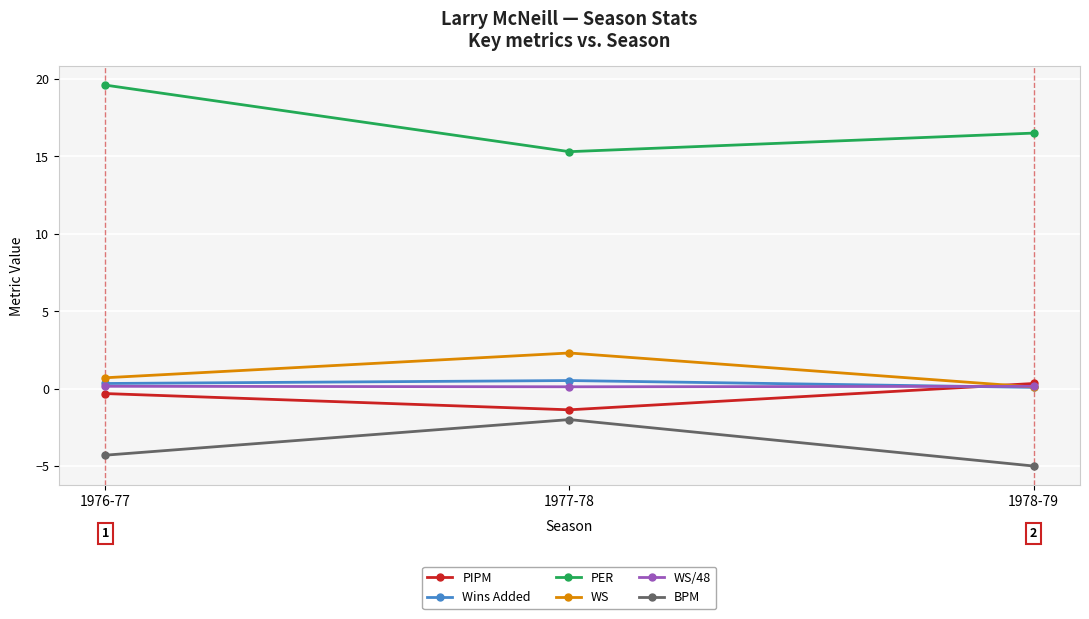

What is the maximum value shown in the chart?

19.6